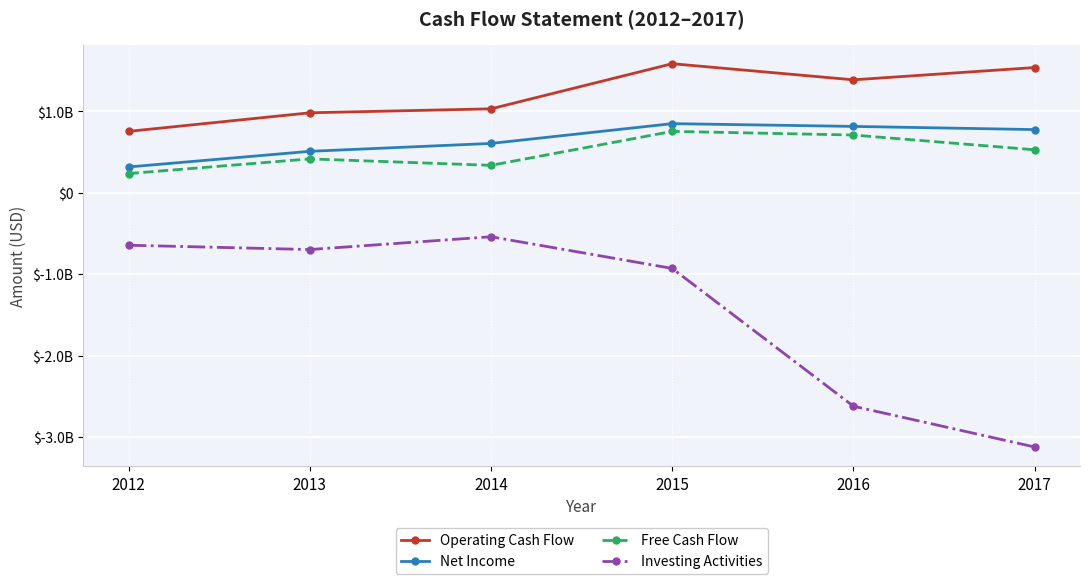

Which series has the largest total across all categories?

Operating Cash Flow